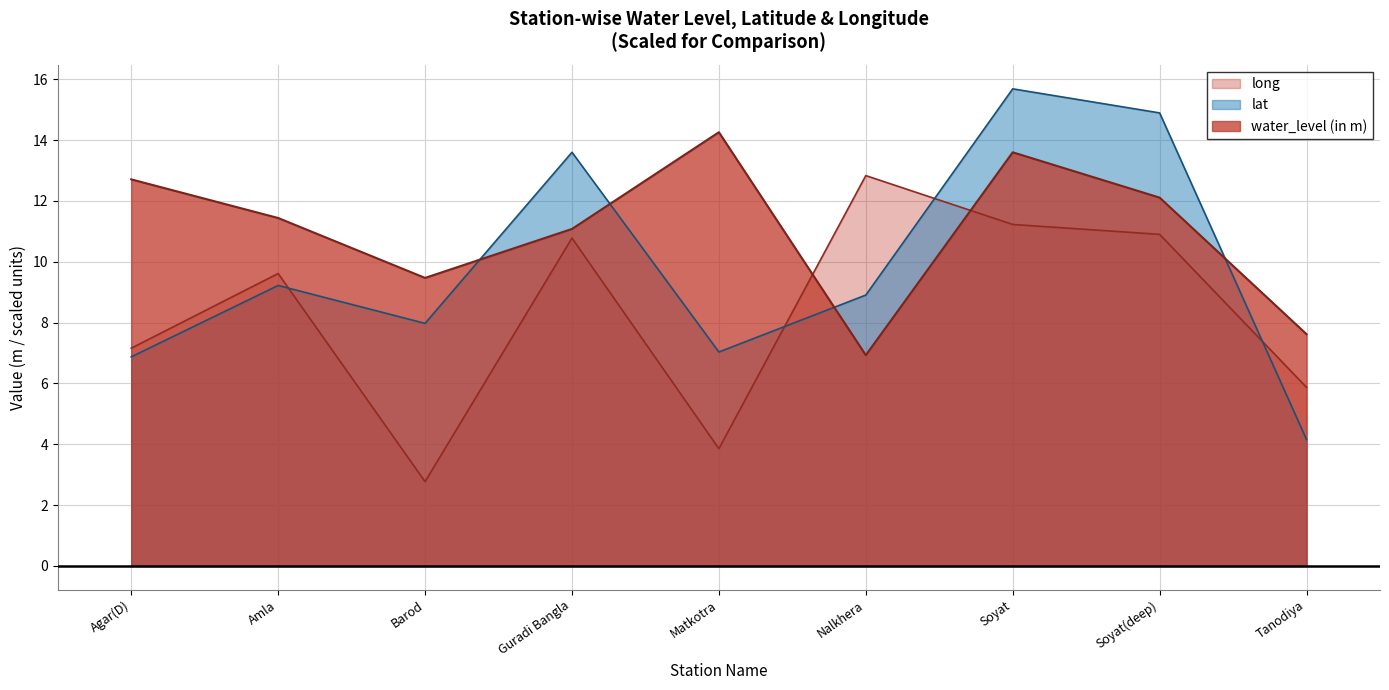

What is the value of the lat point at the 5th from the left?

7.0